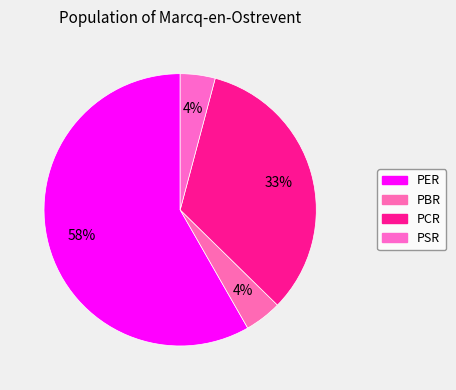

To the nearest percent, what is the average slice percentage?

25%